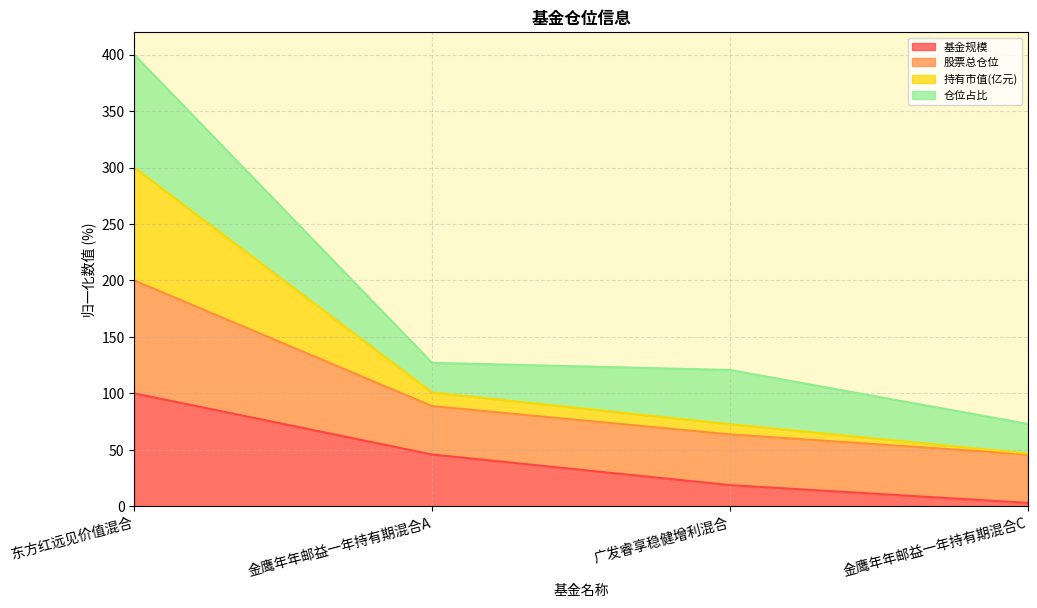

Where does the 基金规模 series first go above 45?

东方红远见价值混合